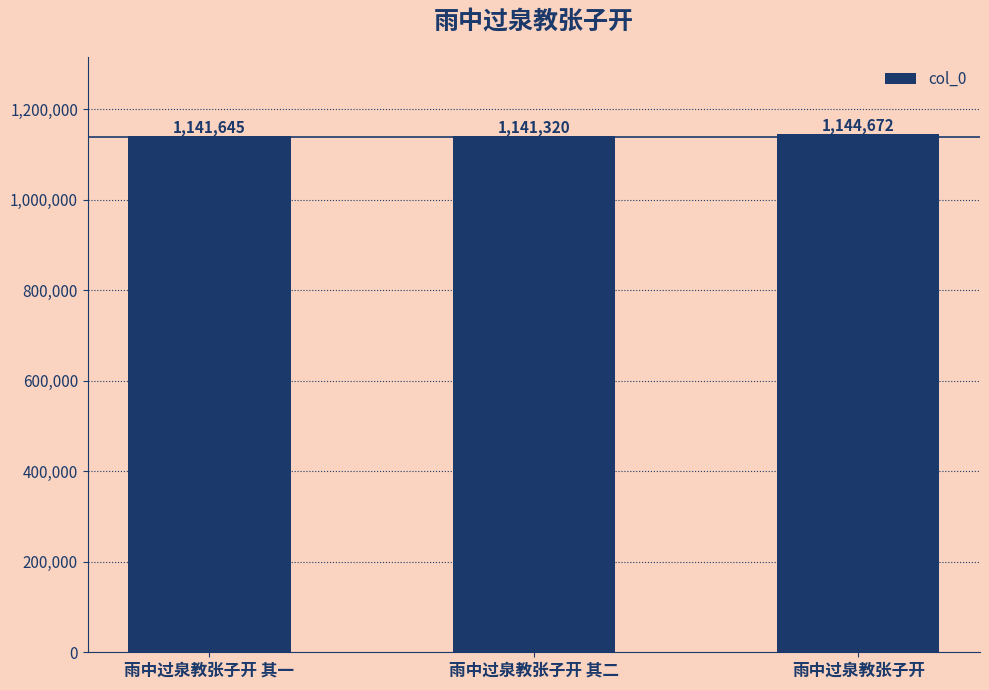

How many series are shown in this chart?

1